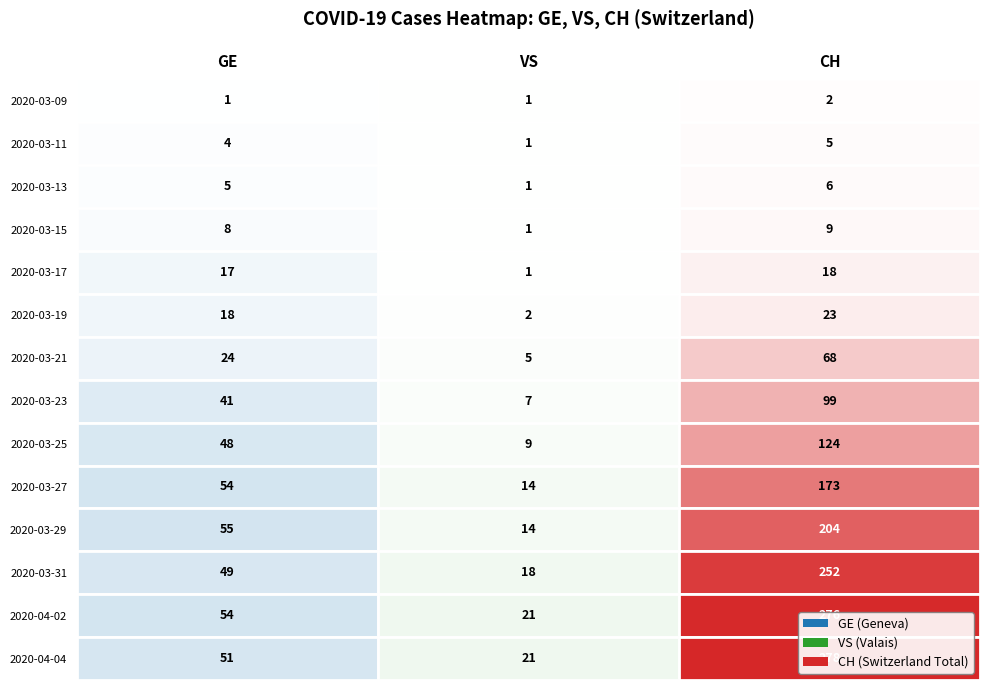

What is the sum of the 2020-03-17 values at VS and GE?

18